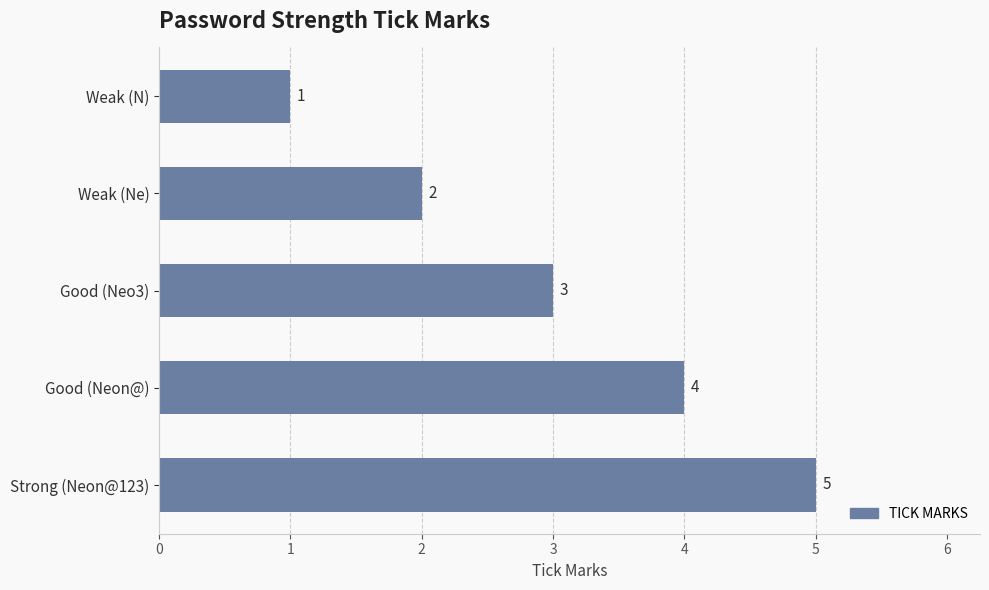

What is the smallest value displayed?

1